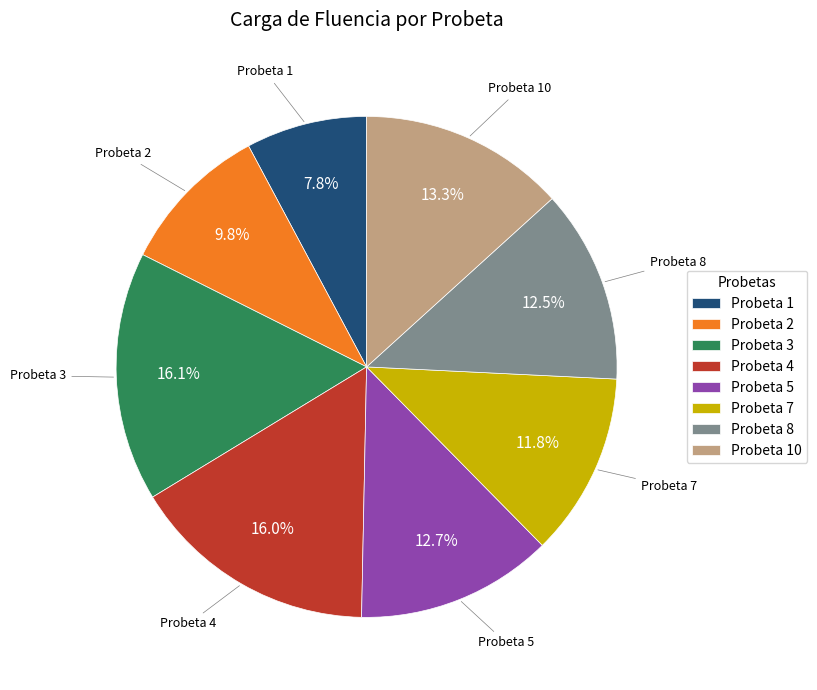

Count the number of slices in the pie.

8